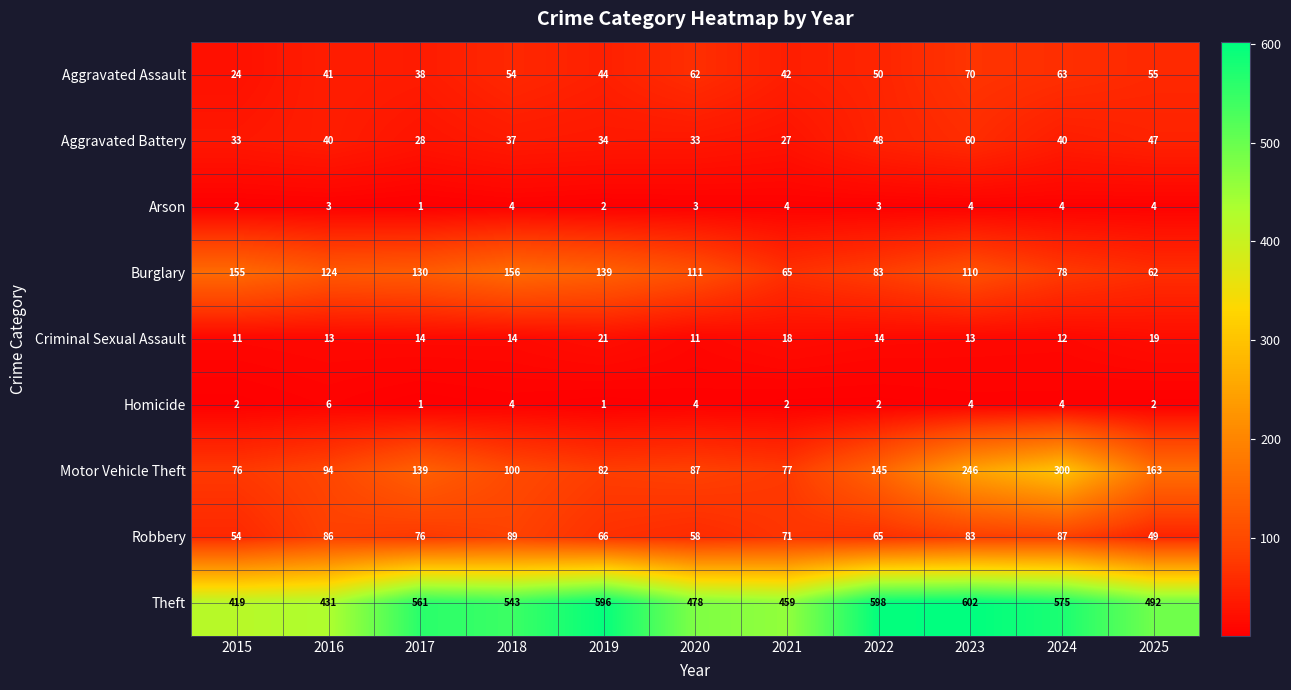

At 2022, list the series in order from largest to smallest.

Theft, Motor Vehicle Theft, Burglary, Robbery, Aggravated Assault, Aggravated Battery, Criminal Sexual Assault, Arson, Homicide